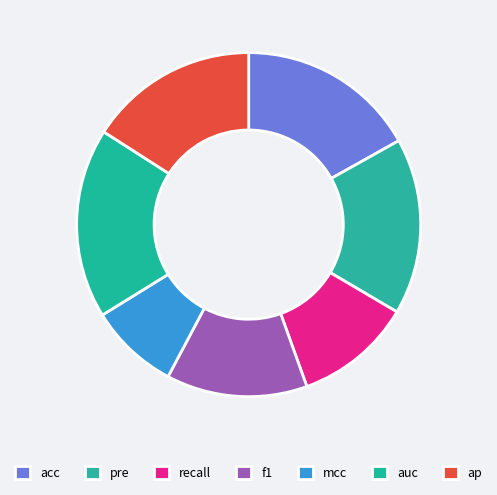

Between ap and recall, which is larger?

ap